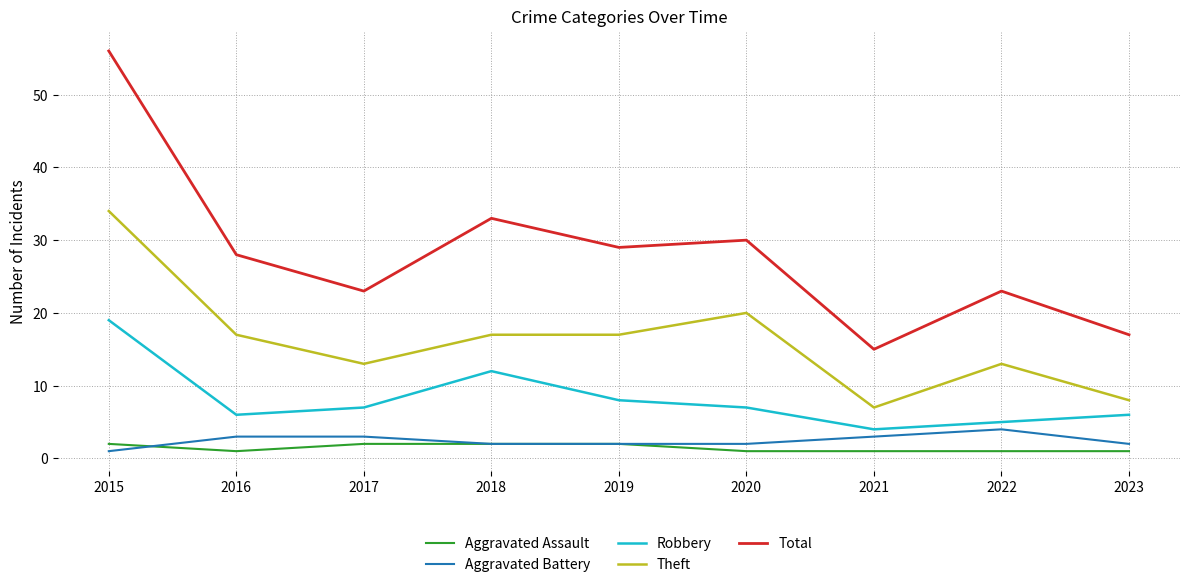

True or false: Theft and Aggravated Battery intersect in this chart.

False